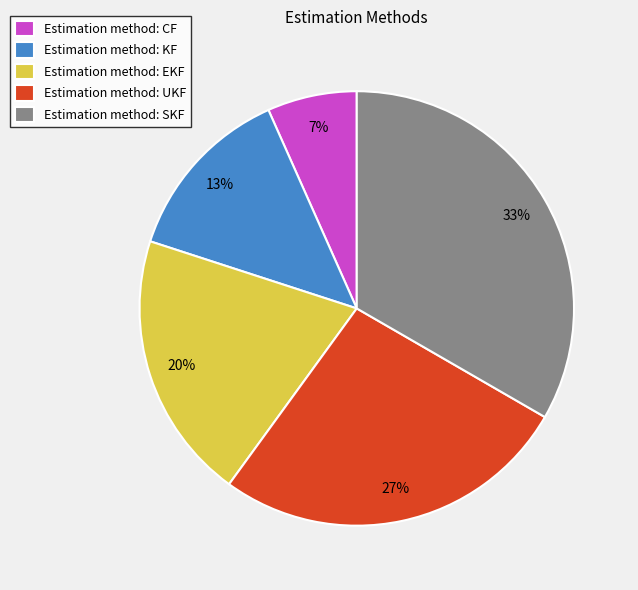

True or false: Estimation method: EKF accounts for 27% of the total.

False